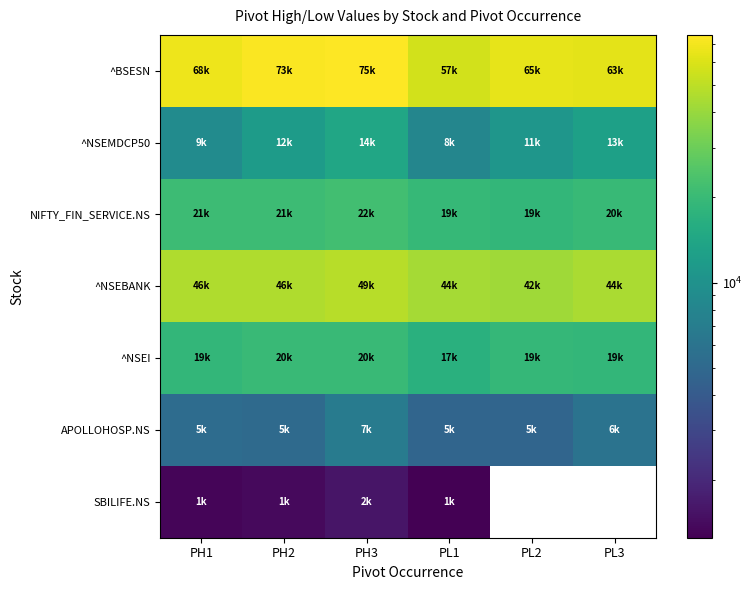

Which series has the largest total across all categories?

^BSESN